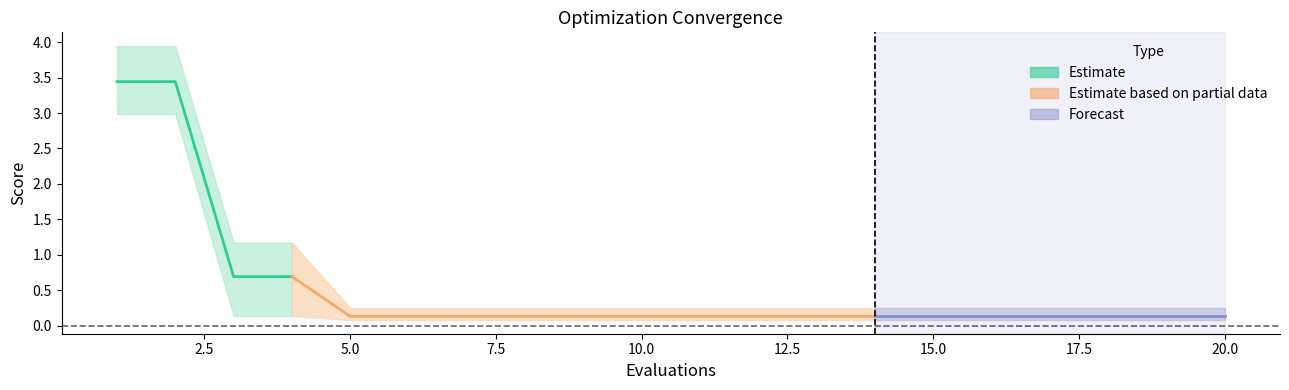

True or false: best and worst intersect in this chart.

False